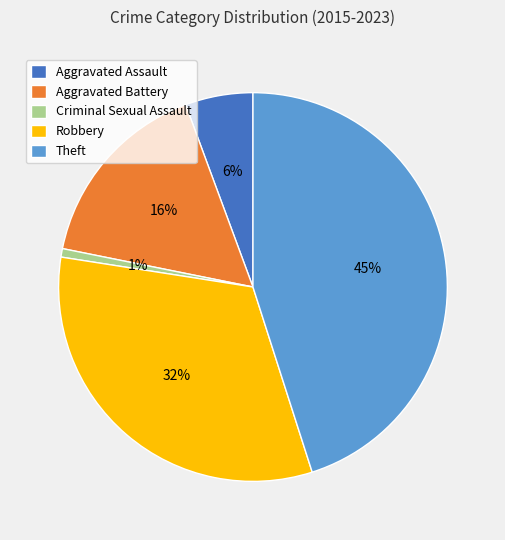

Is the sum of Robbery and Theft greater than half?

Yes